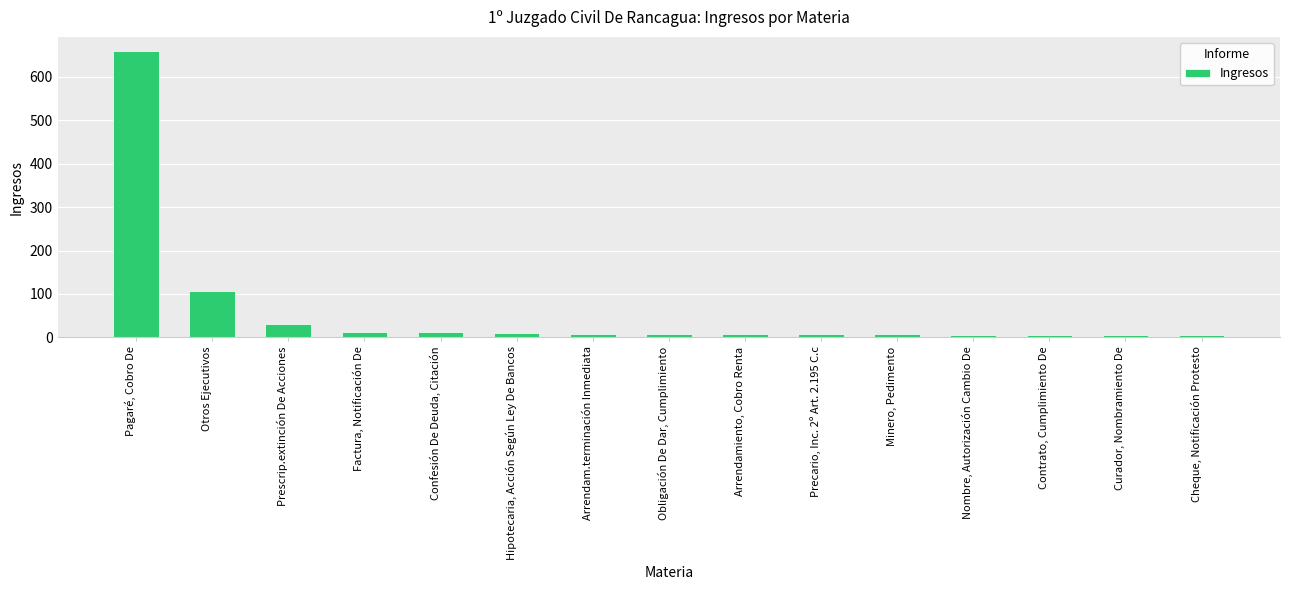

Which category has the highest value across all series?

Pagaré, Cobro De